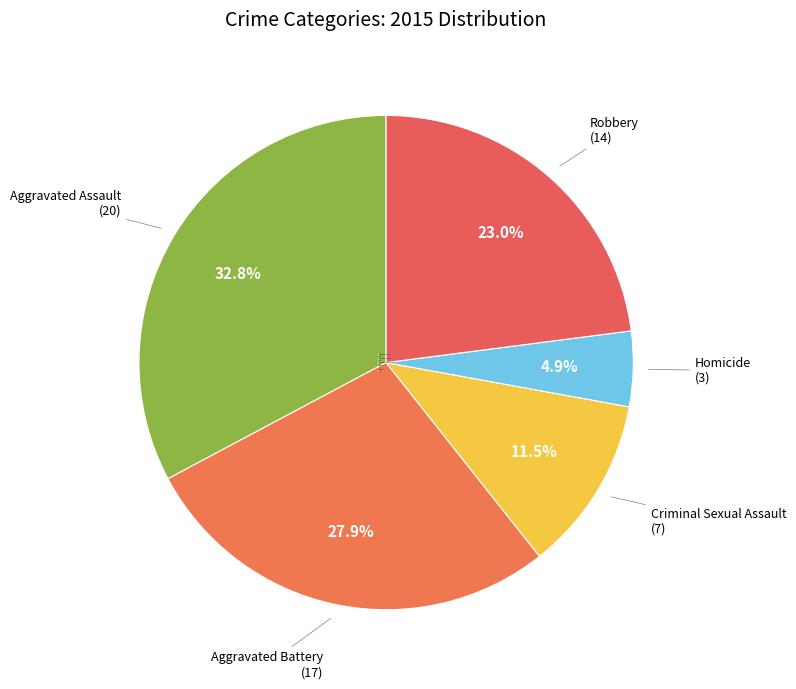

What portion of the pie excludes Criminal Sexual Assault?

88.5%